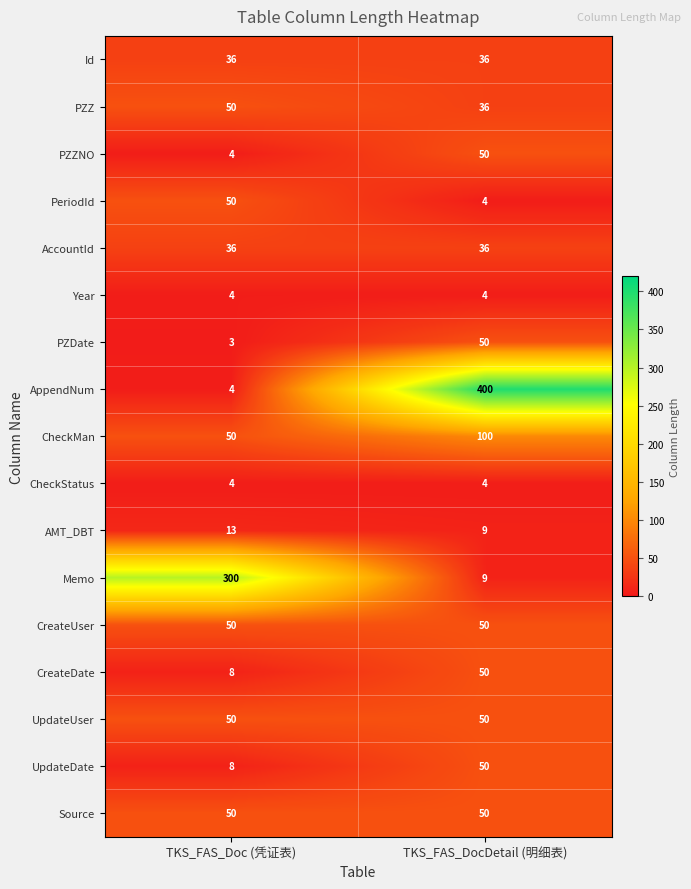

At which category is the sum across all series the highest?

TKS_FAS_DocDetail (明细表)